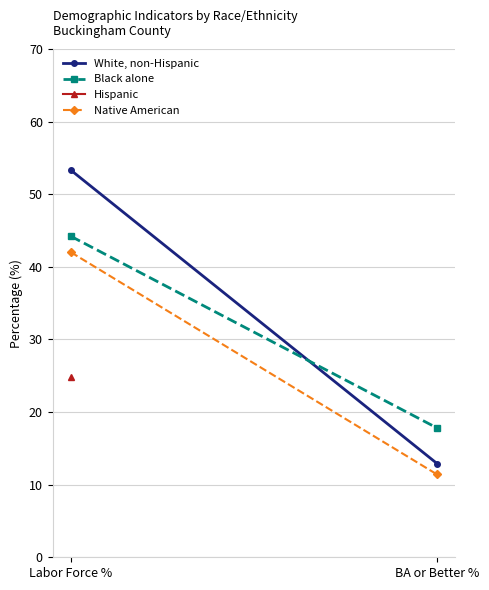

What is the difference between the Native American values at BA or Better % and Labor Force %?

30.6